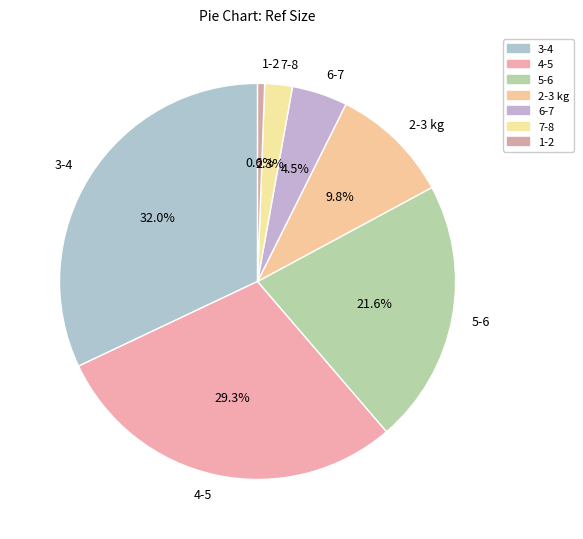

Which has a higher value, 5-6 or 4-5?

4-5